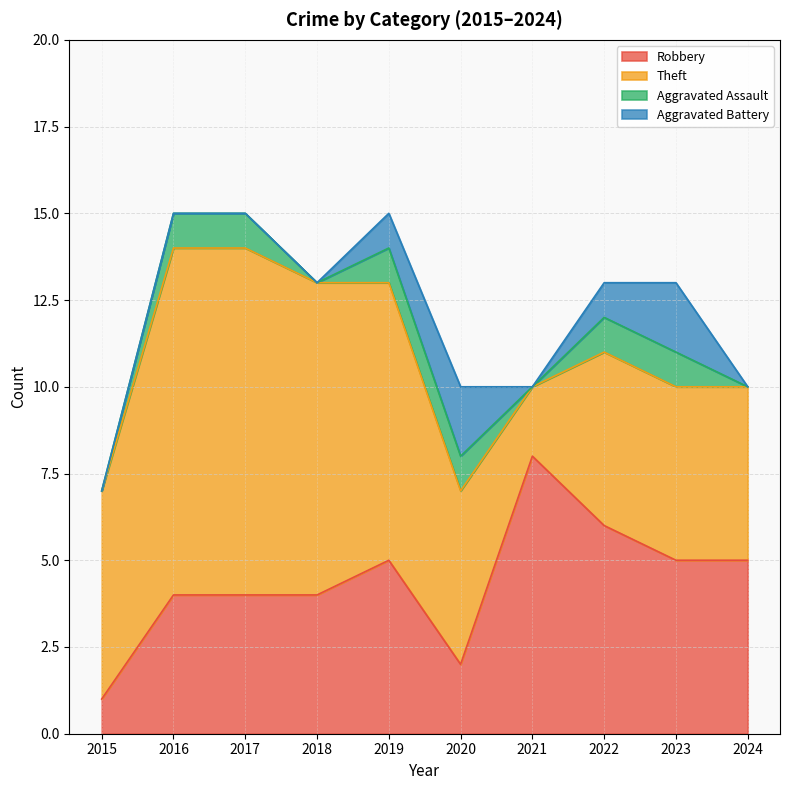

What is the total value across all series at 2022?

13